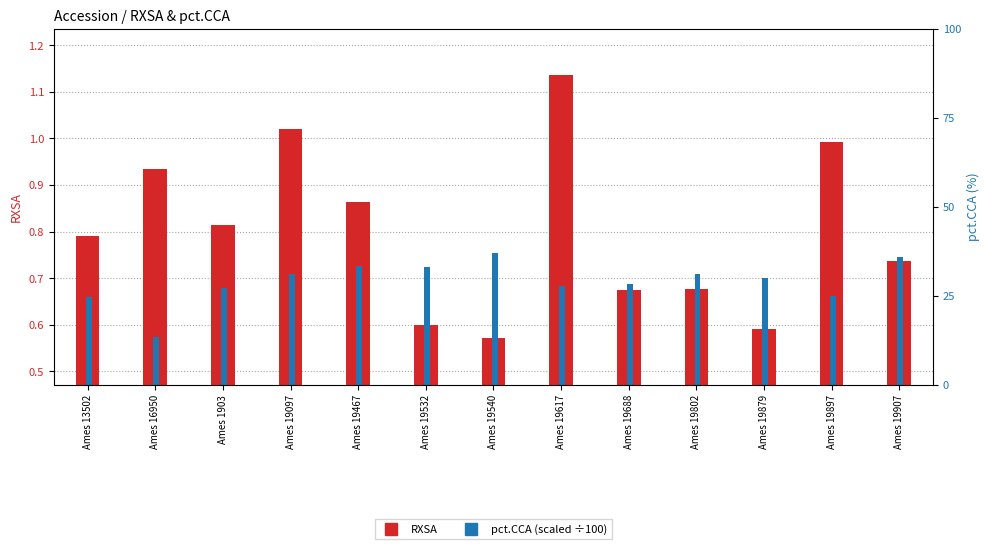

The pct.CCA (scaled) series shows 0.6 at Ames 16950. True or false?

True